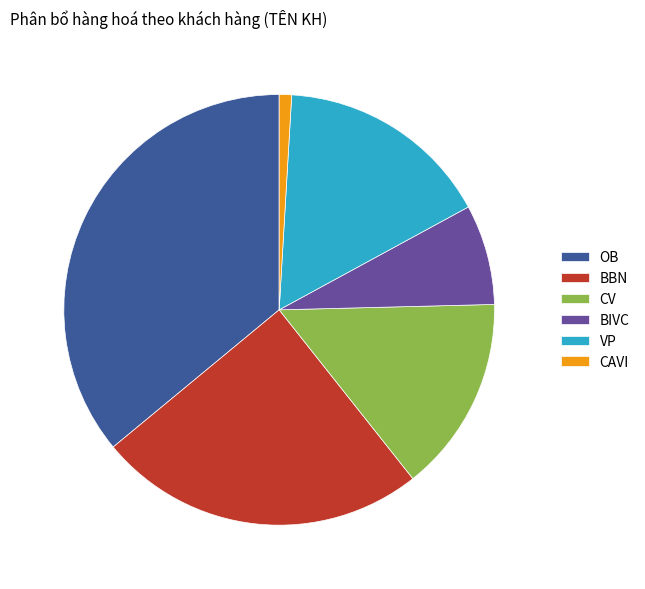

Between CV and BBN, which is larger?

BBN